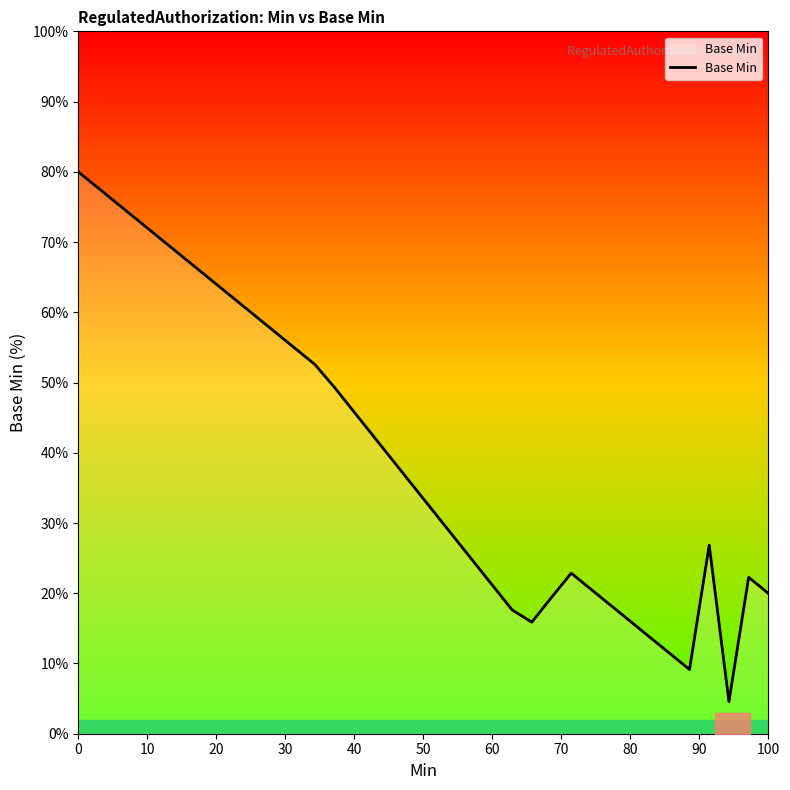

What is the sum of all values?

1417.3